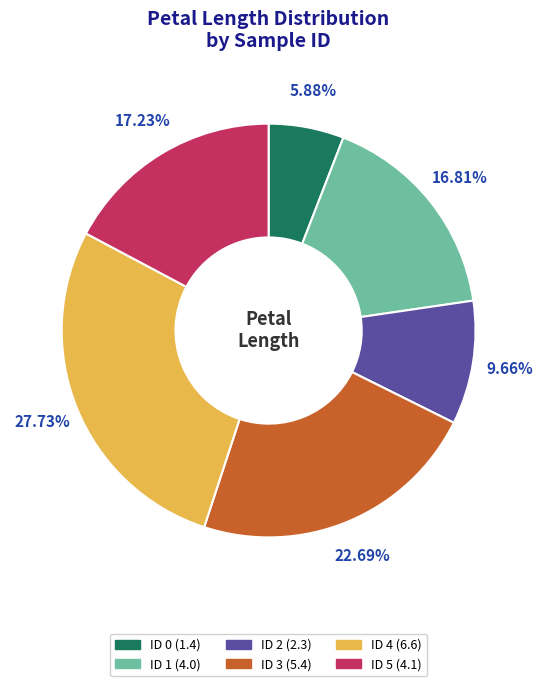

Does any single category account for the majority?

No